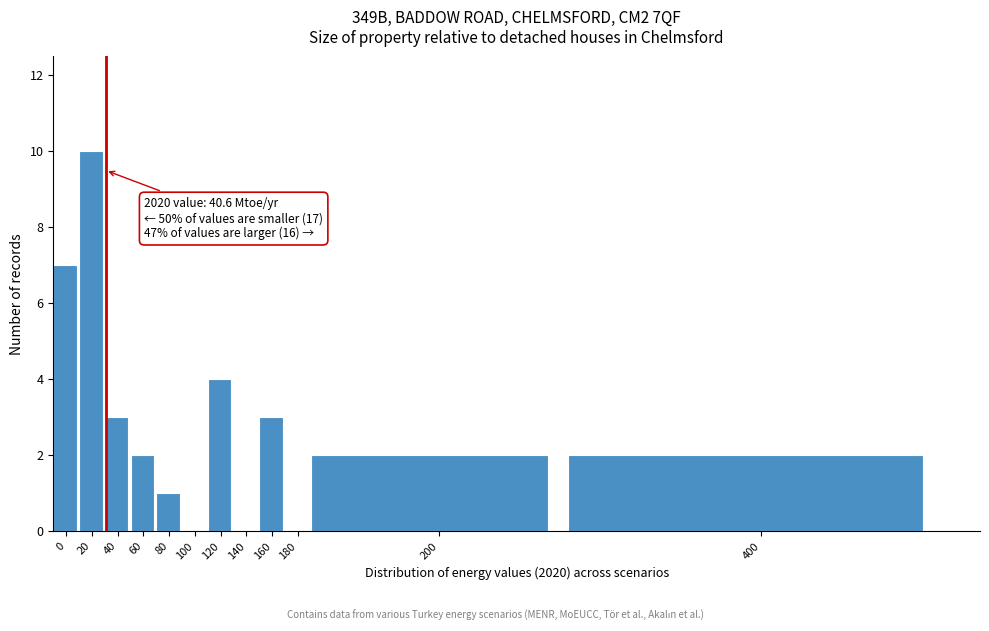

Reading left to right, extract all data points from this chart.

0=7	20=10	40=3	60=2	80=1	100=0	120=4	140=0	160=3	180=0	200=2	400=2